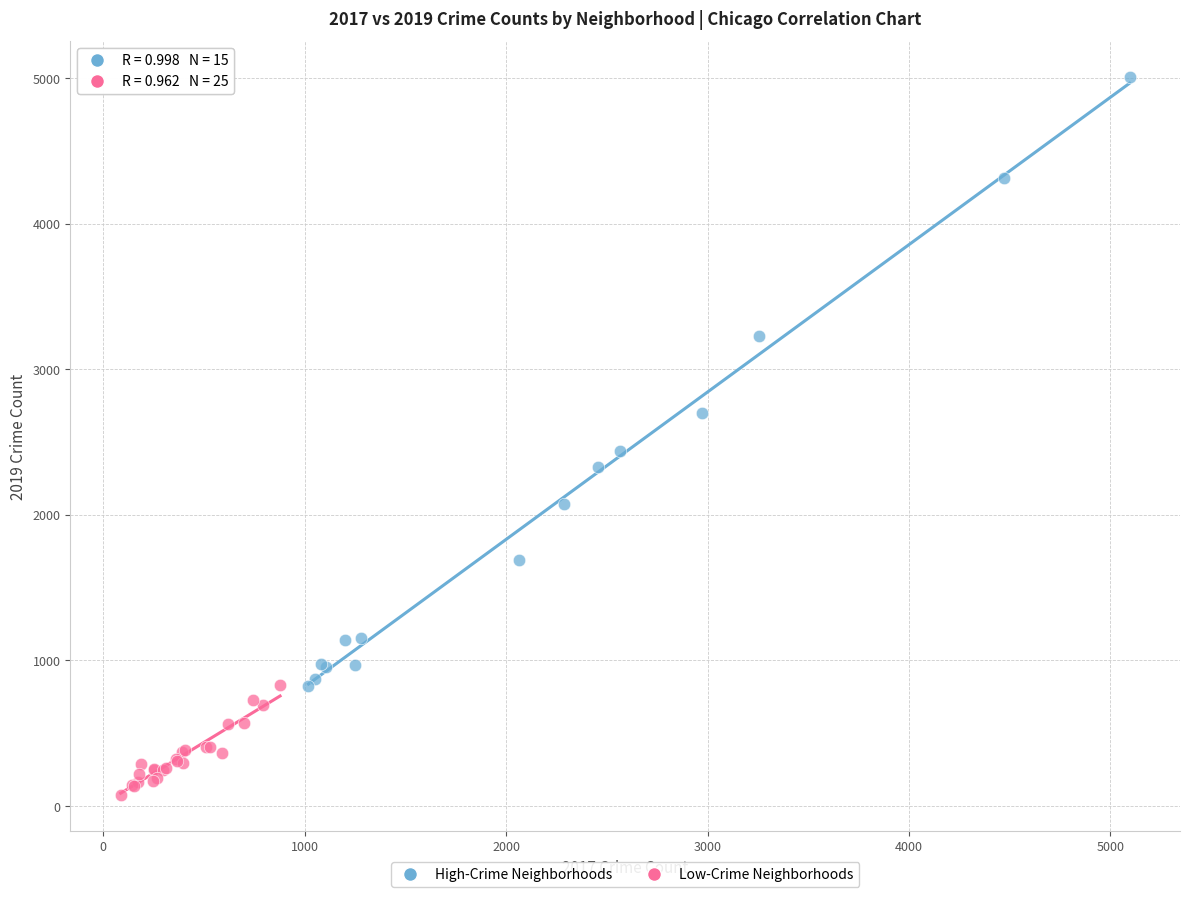

Which series has the widest spread of Y values?

High-Crime Neighborhoods